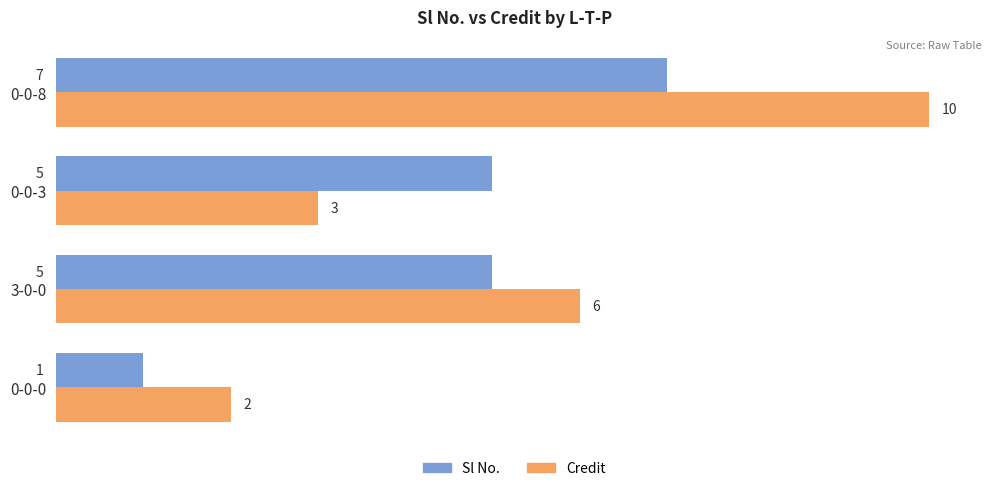

Rank the series by their average value, from highest to lowest.

Credit, Sl No.